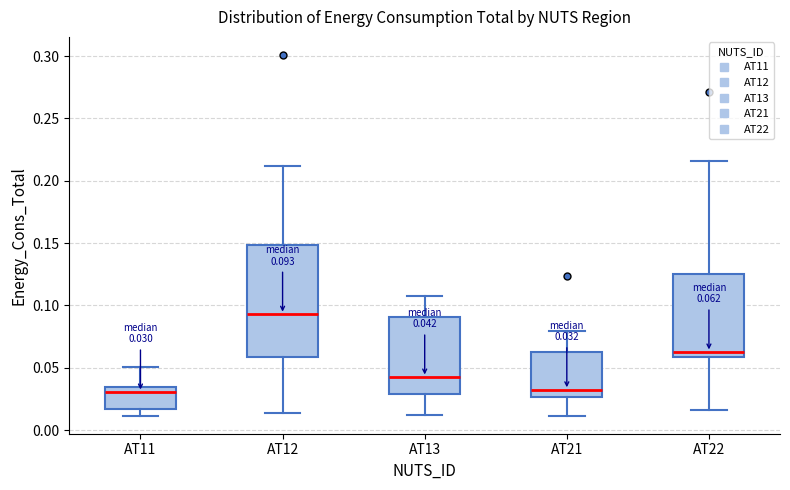

Comparing the boxes themselves (not the whiskers), which one is the tallest?

AT12